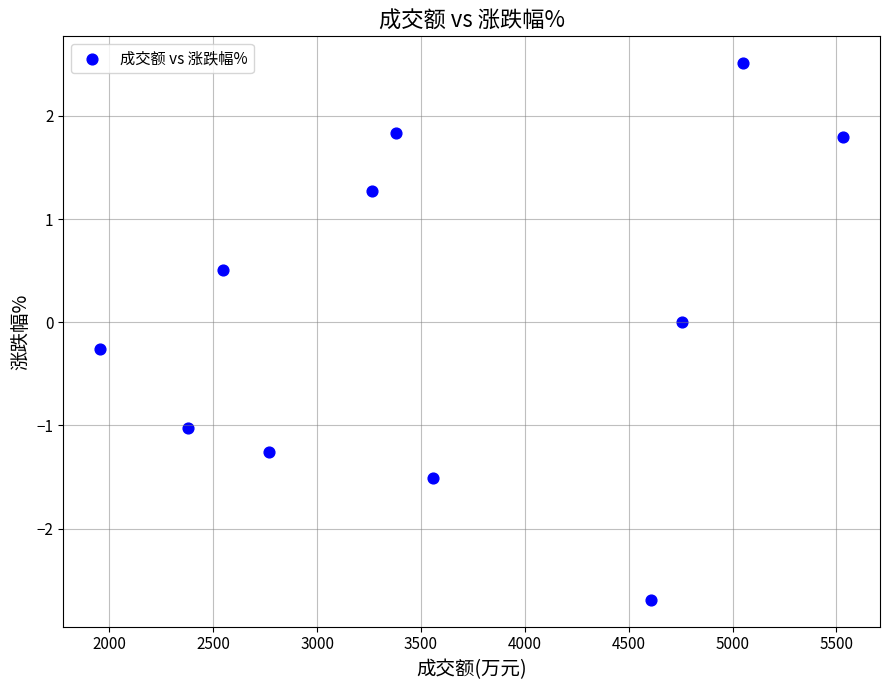

What is the range of Y values (max minus min)?

5.2